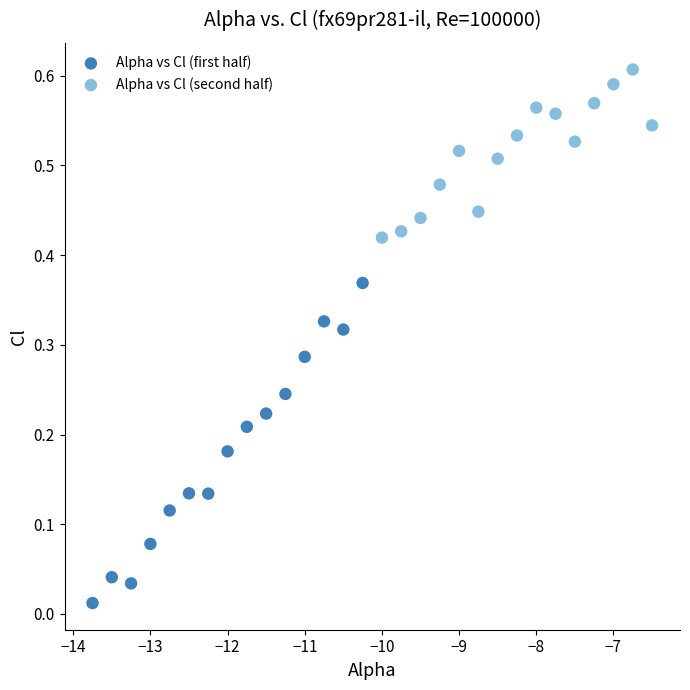

Which series reaches the minimum Y coordinate?

Alpha vs Cl (first half)